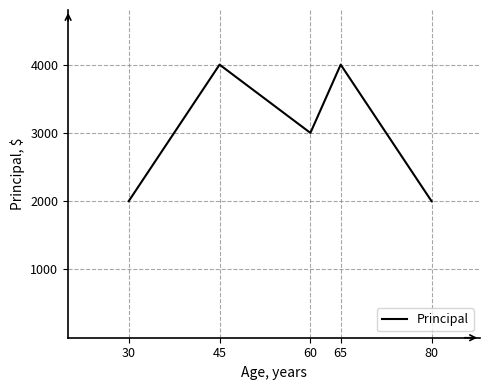

The value at 30 is 1119. True or false?

False